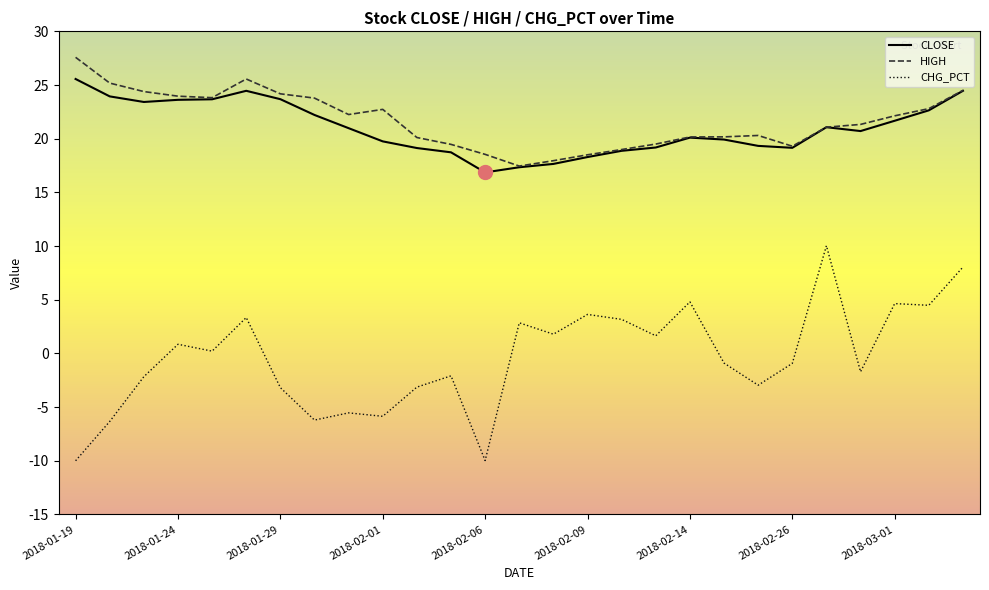

True or false: CHG_PCT and HIGH intersect in this chart.

False